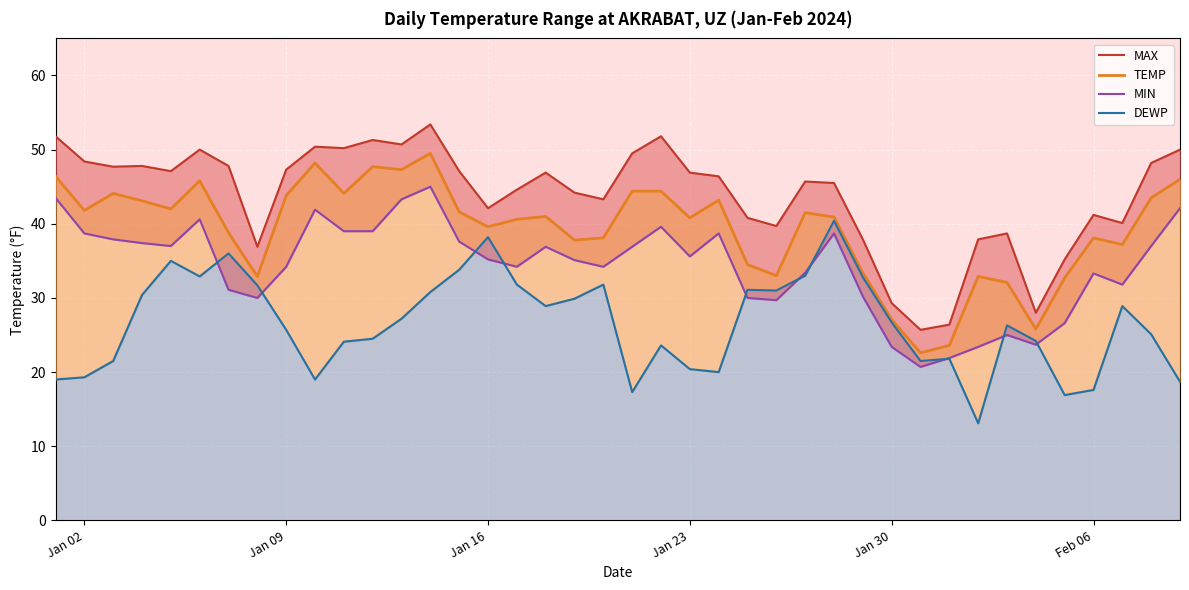

True or false: TEMP and MAX cross at least once.

False